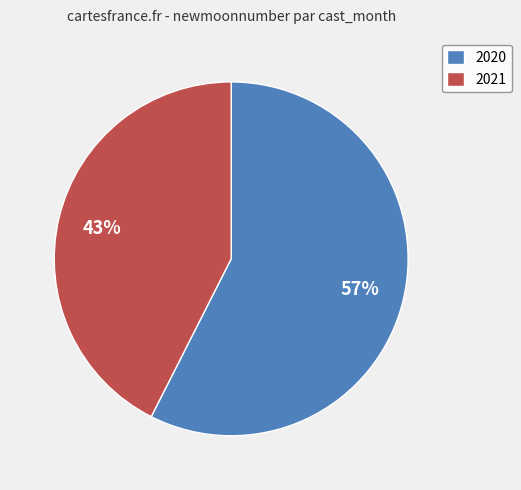

To the nearest percent, what portion does 2020 represent?

57%